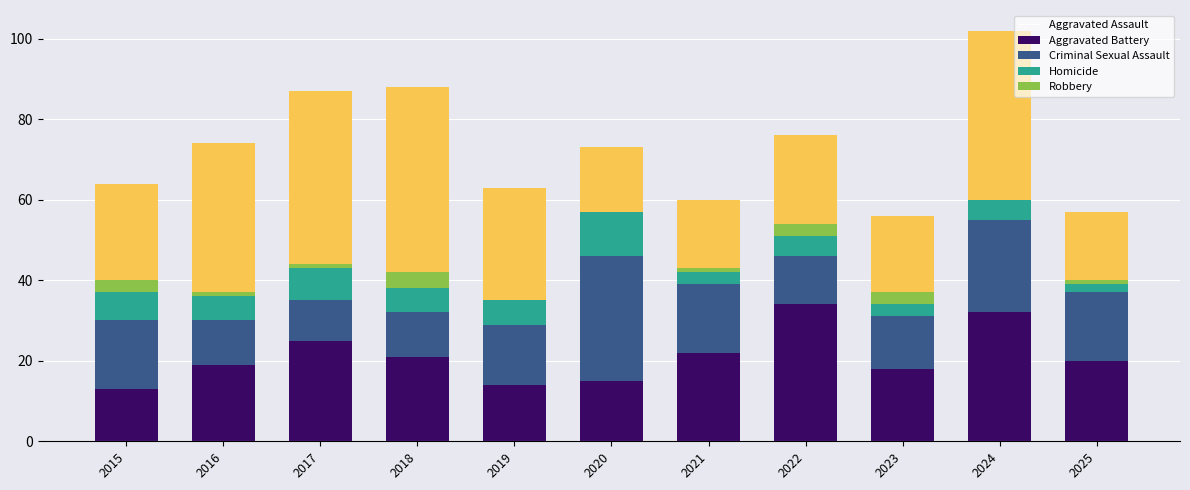

The value of Aggravated Assault at 2017 is 12. True or false?

False